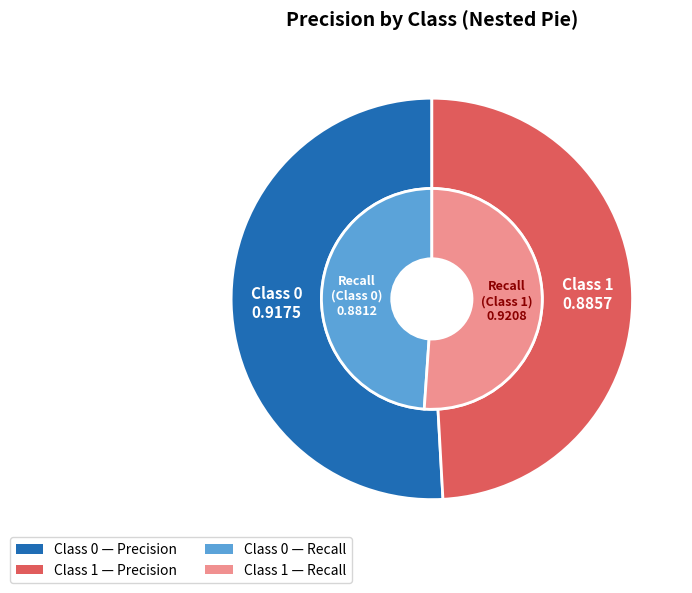

True or false: 1 accounts for 49% of the total.

True